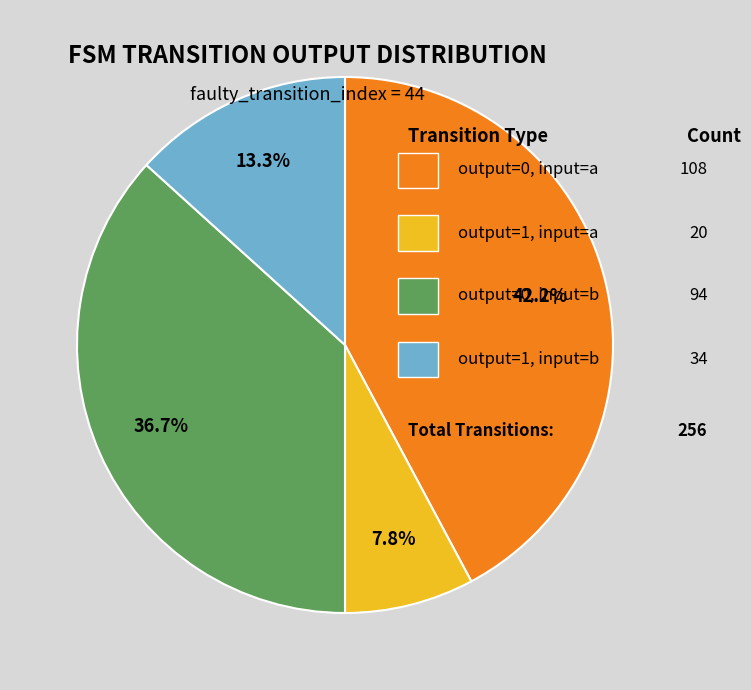

Does any single category account for the majority?

No